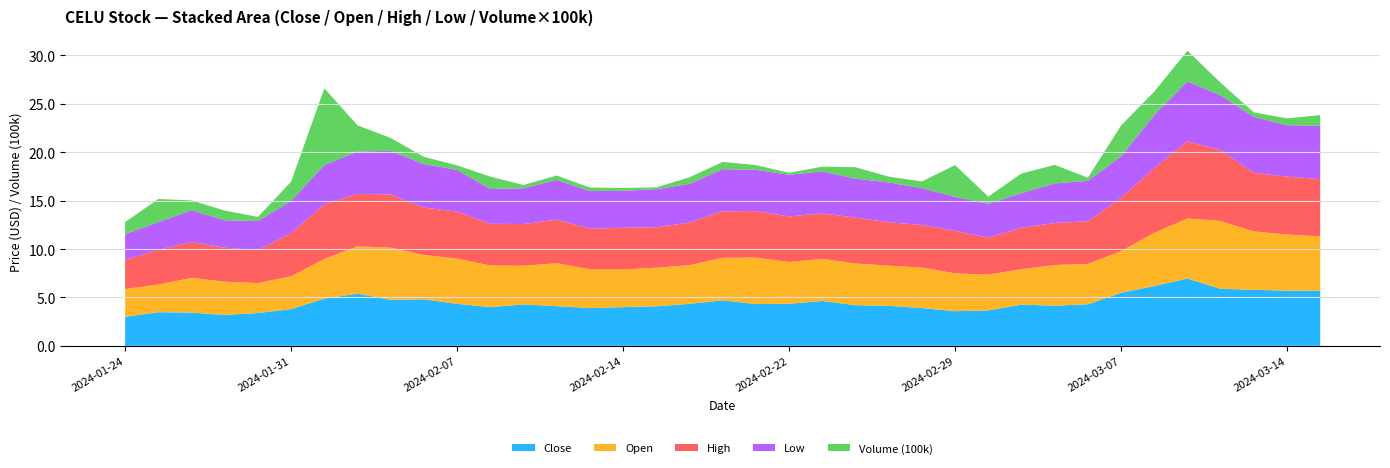

Reading left to right, what are all the values shown in this chart?

Close: 3.0	3.5	3.4	3.2	3.4	3.8	4.9	5.4	4.8	4.8	4.3	4.0	4.3	4.1	3.9	4.0	4.1	4.3	4.7	4.3	4.3	4.6	4.2	4.1	3.9	3.6	3.7	4.3	4.2	4.3	5.5	6.2	7.0	5.9	5.8	5.7	5.7
Open: 2.9	2.9	3.6	3.4	3.1	3.4	4.1	4.9	5.4	4.6	4.7	4.3	4.0	4.4	4.0	3.9	4.0	4.0	4.4	4.8	4.3	4.3	4.3	4.1	4.2	3.9	3.7	3.7	4.2	4.2	4.3	5.5	6.2	7.0	6.0	5.8	5.6
High: 3.0	3.6	3.7	3.5	3.4	4.5	5.7	5.4	5.5	4.9	4.8	4.3	4.3	4.5	4.2	4.3	4.2	4.4	4.8	4.8	4.7	4.7	4.7	4.5	4.4	4.4	3.8	4.3	4.3	4.4	5.5	6.7	8.0	7.3	6.0	6.0	5.9
Low: 2.6	2.9	3.3	2.8	3.0	3.3	4.0	4.4	4.5	4.5	4.3	3.6	3.7	4.1	3.9	3.8	3.9	4.0	4.3	4.3	4.3	4.3	4.0	4.1	3.8	3.5	3.5	3.6	4.1	4.2	4.3	5.5	6.2	5.7	5.8	5.3	5.5
Volume (100k): 1.2	2.4	1.0	1.0	0.4	2.0	7.9	2.7	1.3	0.7	0.5	1.3	0.3	0.5	0.4	0.3	0.2	0.7	0.7	0.5	0.2	0.5	1.2	0.6	0.7	3.3	0.7	2.0	1.9	0.3	3.2	2.4	3.2	1.3	0.5	0.7	1.1